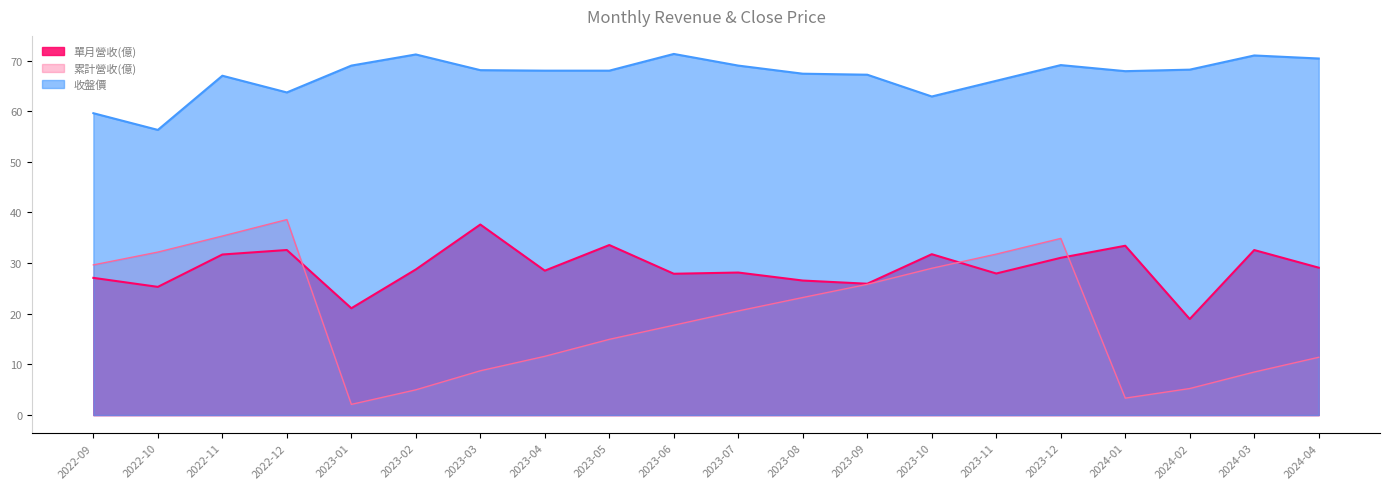

What is the lowest value of the 累計營收(億) series?

2.1